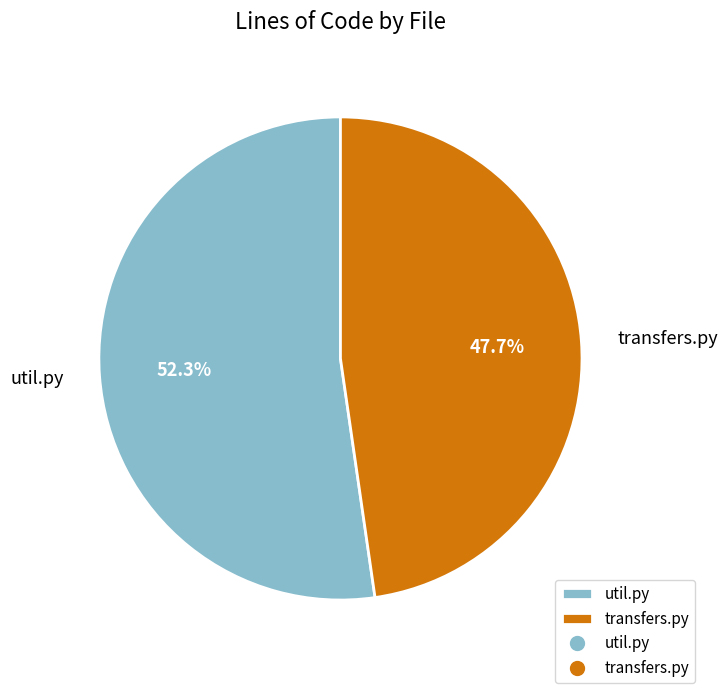

Is the sum of util.py and transfers.py greater than half?

Yes